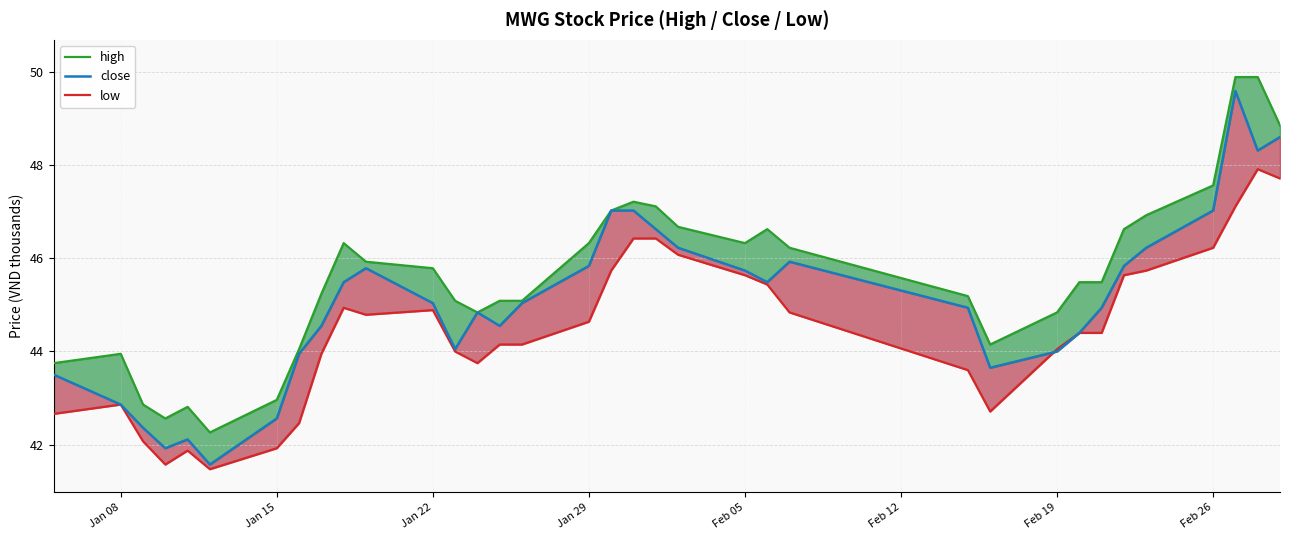

In high, how many points are higher than both neighbors (excluding endpoints)?

5